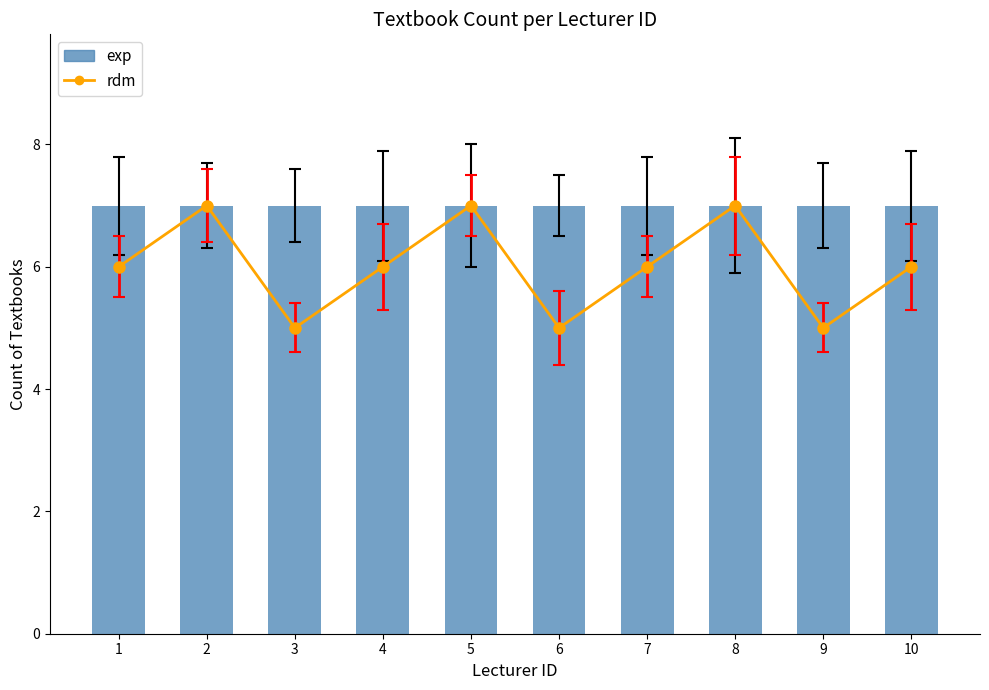

Which series has the largest total across all categories?

exp